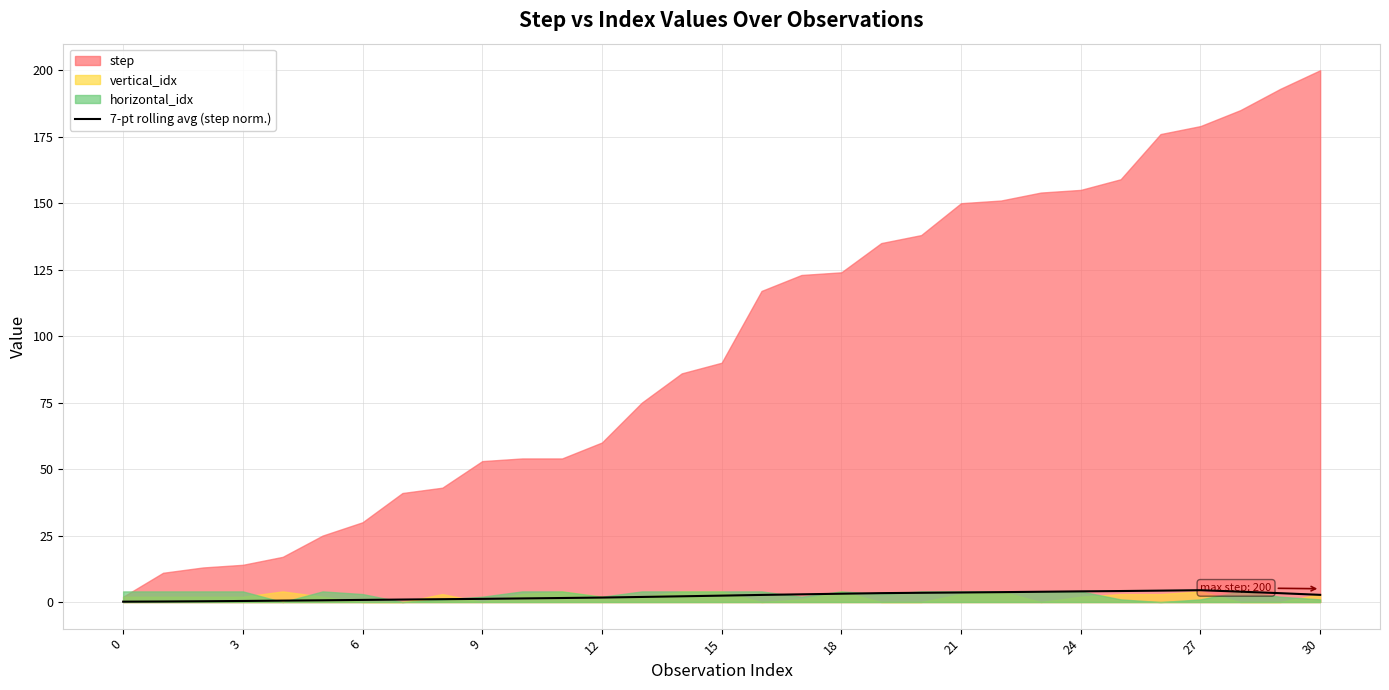

Approximately how many times larger is the value at 20 compared to 24?

0.9